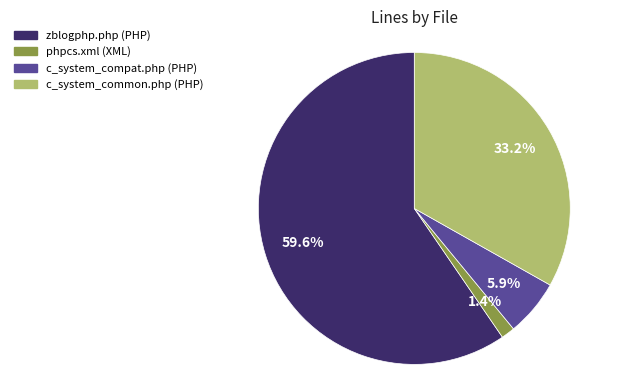

Which has a higher value, c_system_compat.php (PHP) or zblogphp.php (PHP)?

zblogphp.php (PHP)